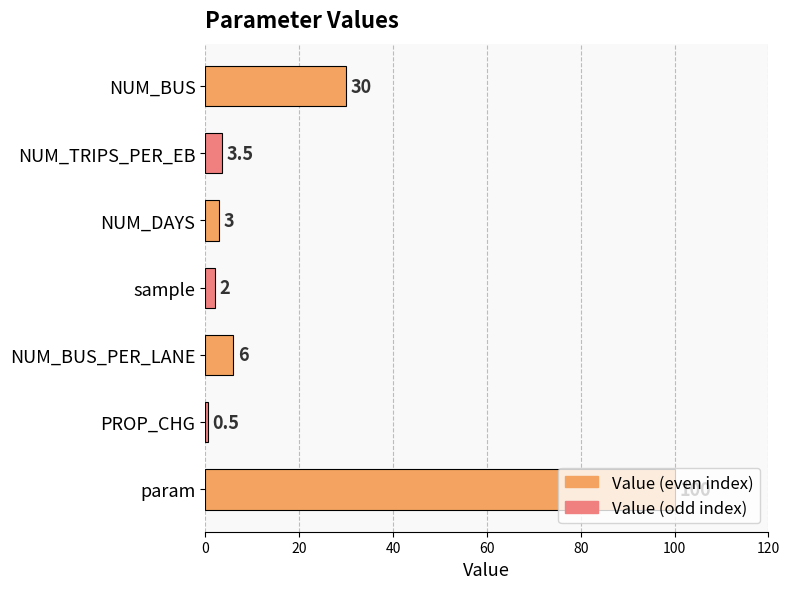

Rank the categories by value from highest to lowest.

param, NUM_BUS, NUM_BUS_PER_LANE, NUM_TRIPS_PER_EB, NUM_DAYS, sample, PROP_CHG